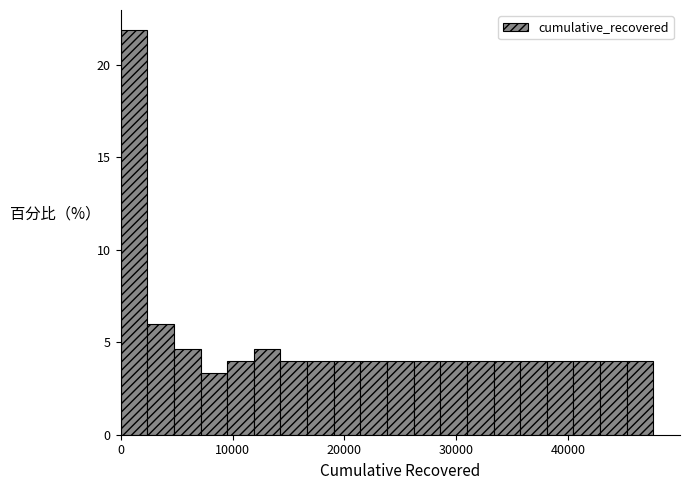

Around what value on the x-axis is the tallest bar? Give the approximate position of its centre, as read against the axis.

1000